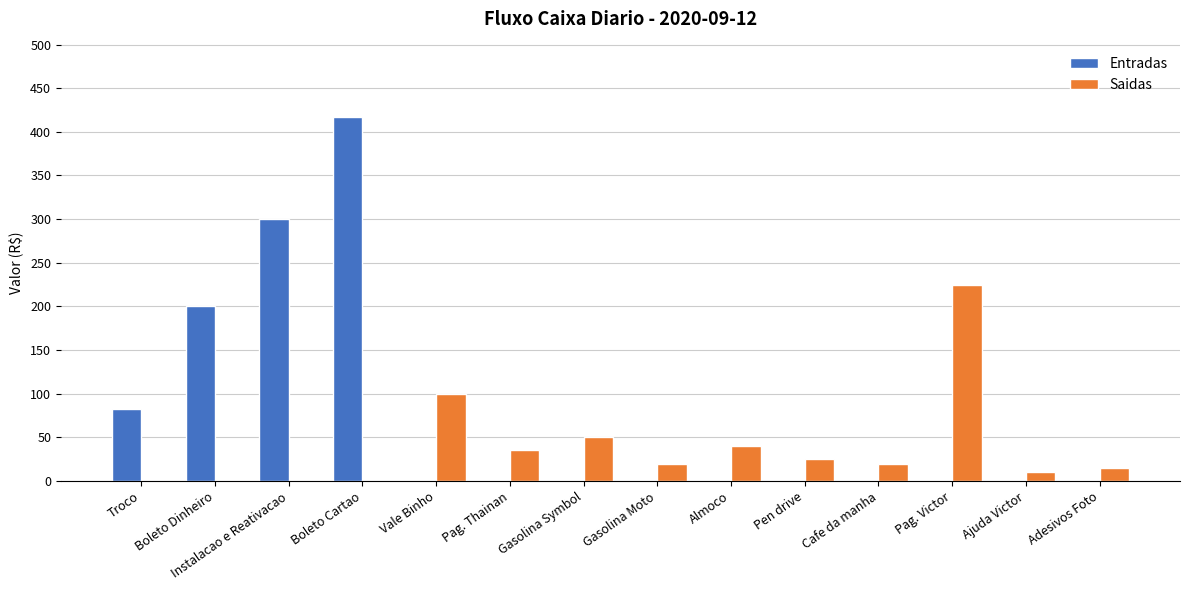

How many values in the Entradas series exceed 0?

4